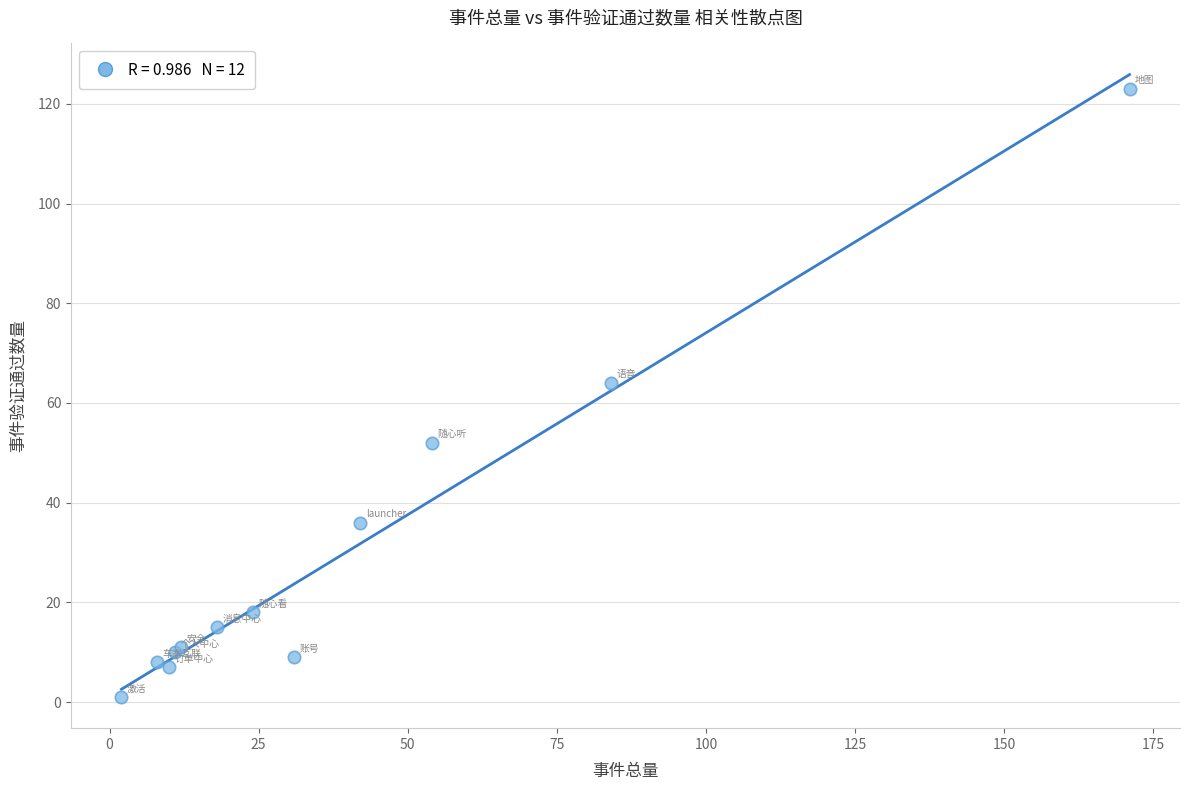

What Y value in the scatter plot is closest to 62?

64